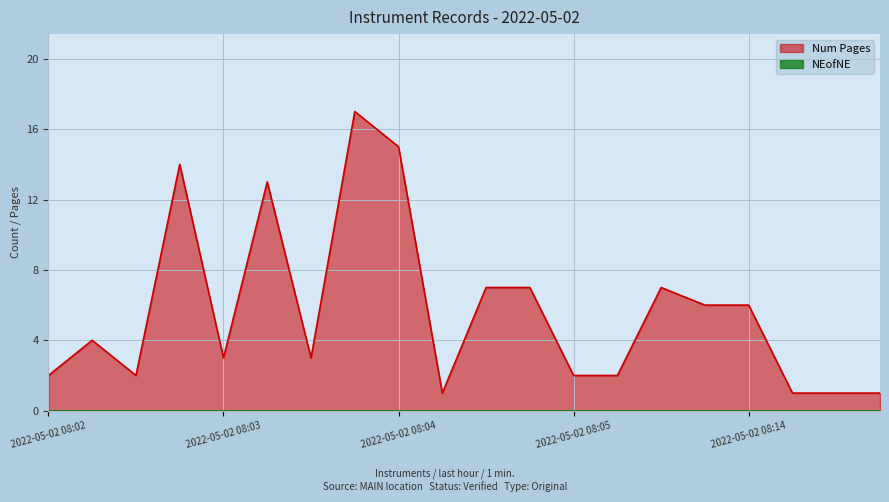

Is it true that the value at 2022-05-02 08:06 is 12?

False